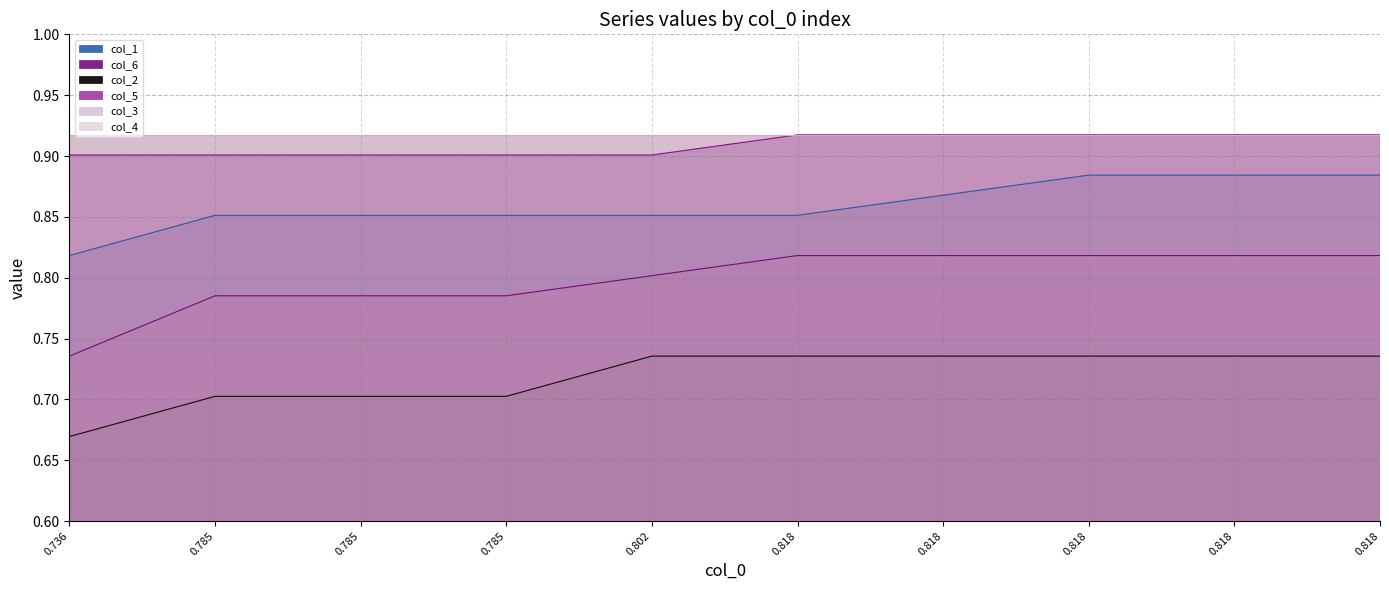

Count the number of categories in the chart.

10